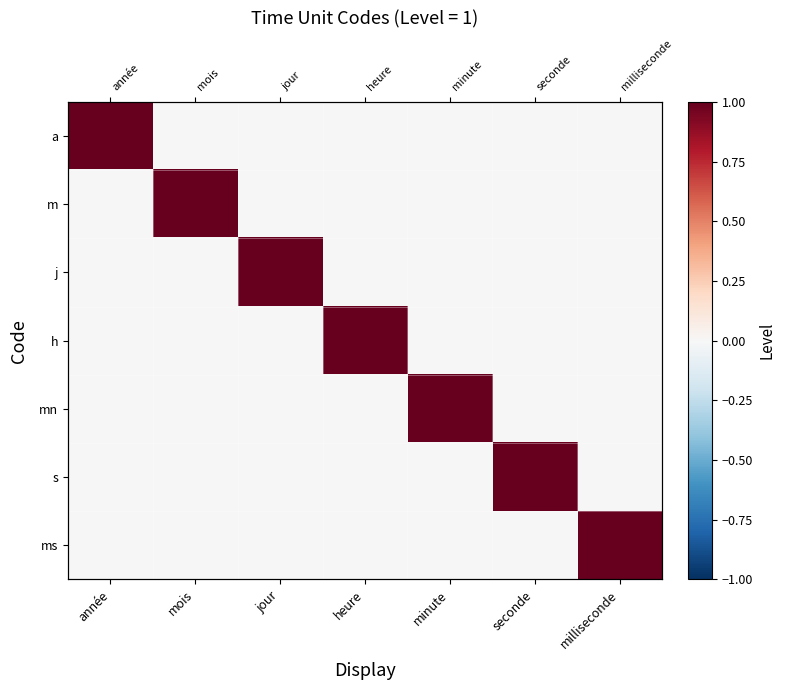

What is the maximum value for h?

1